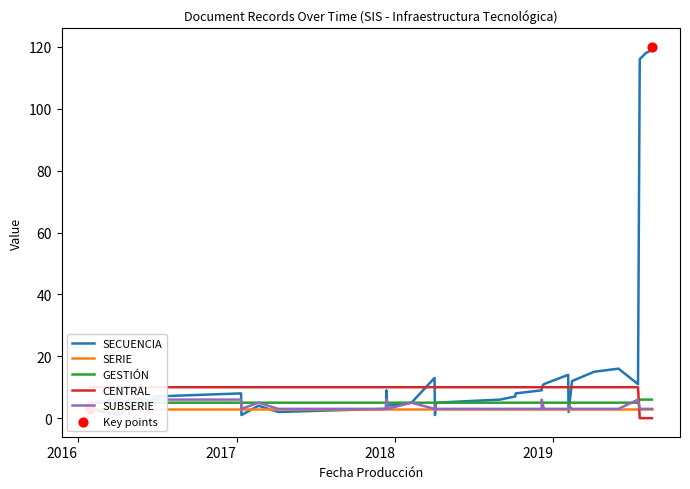

Is the value of CENTRAL at 2018-04-05 greater than the value of GESTIÓN at 2017-02-20?

Yes